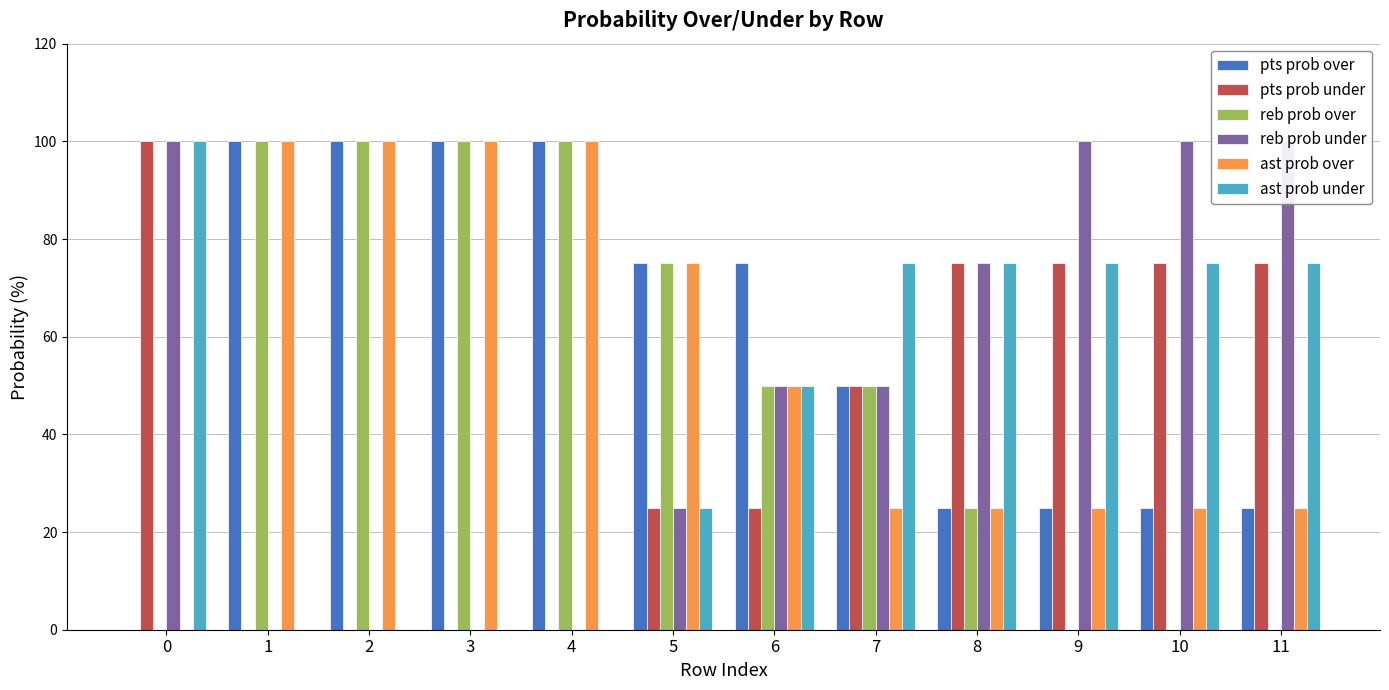

What is the average value of the ast prob over series?

54